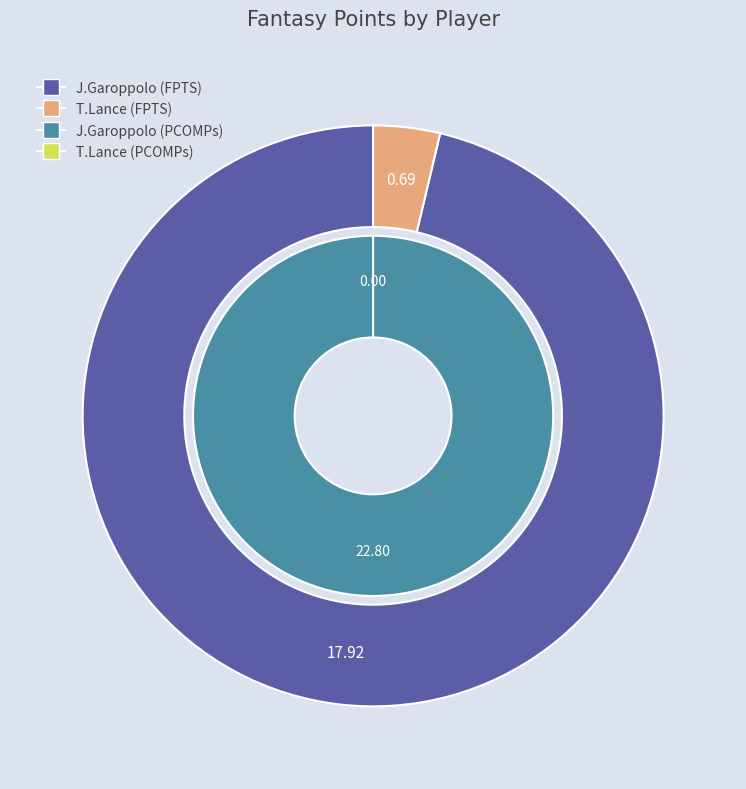

True or false: T.Lance accounts for 1% of the total.

False